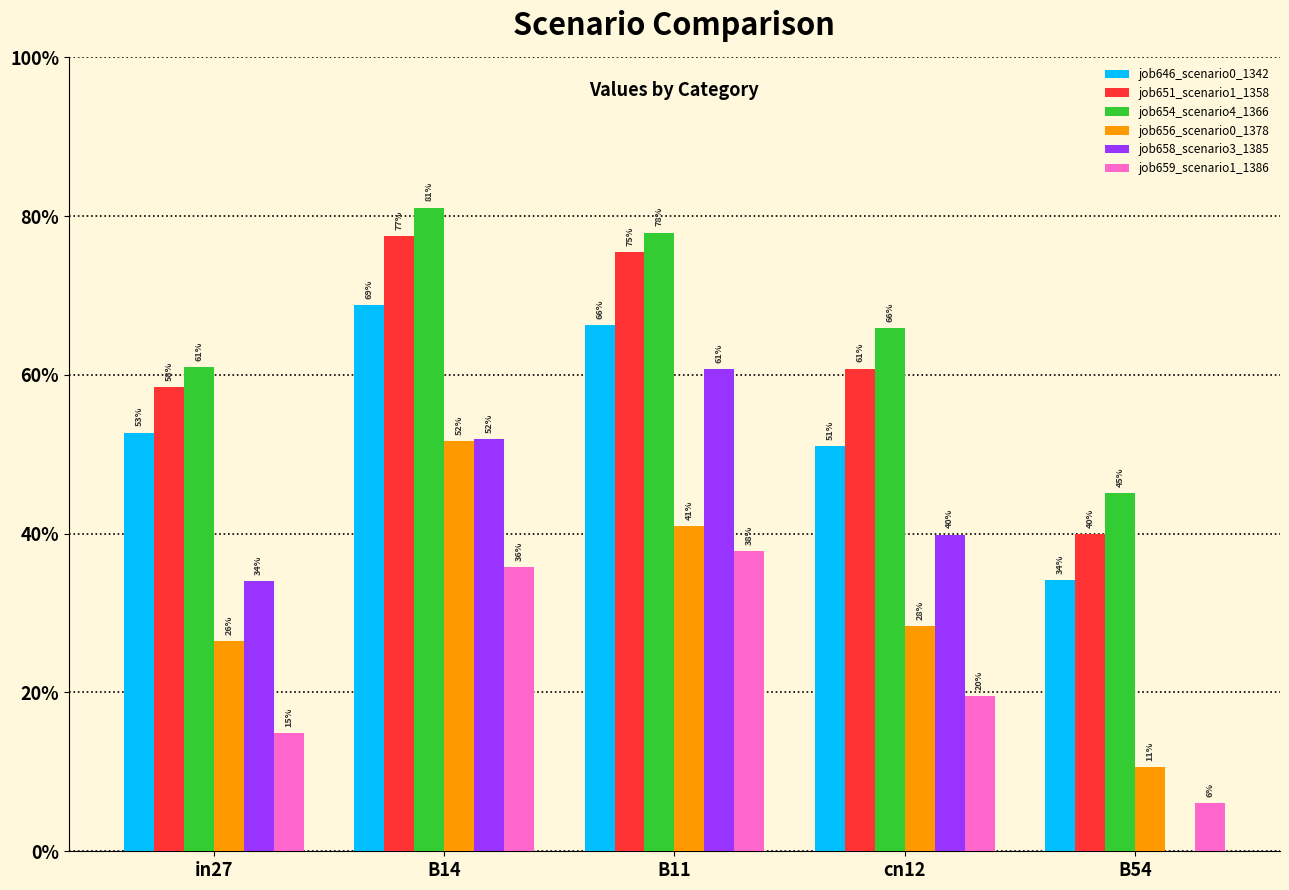

Does the chart contain stacked bars?

No